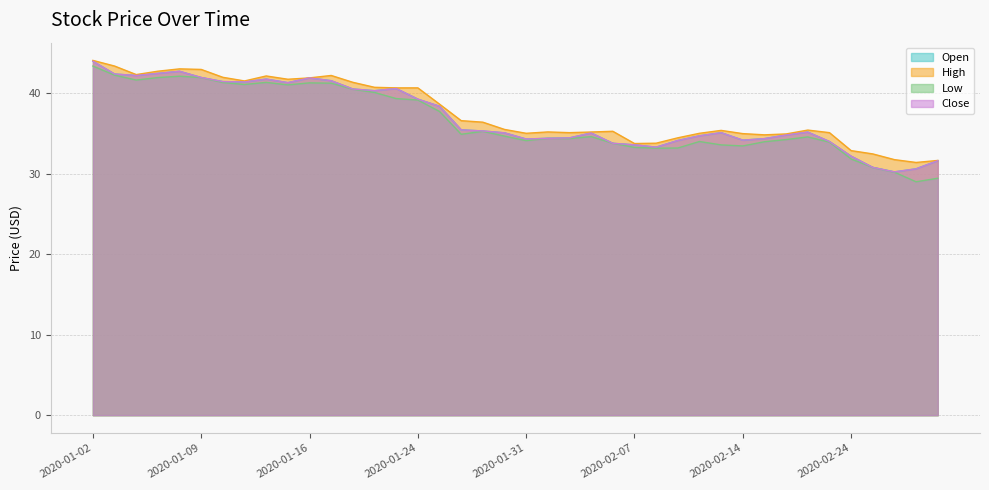

What is the spread (max minus min) of values at 2020-02-04?

0.7